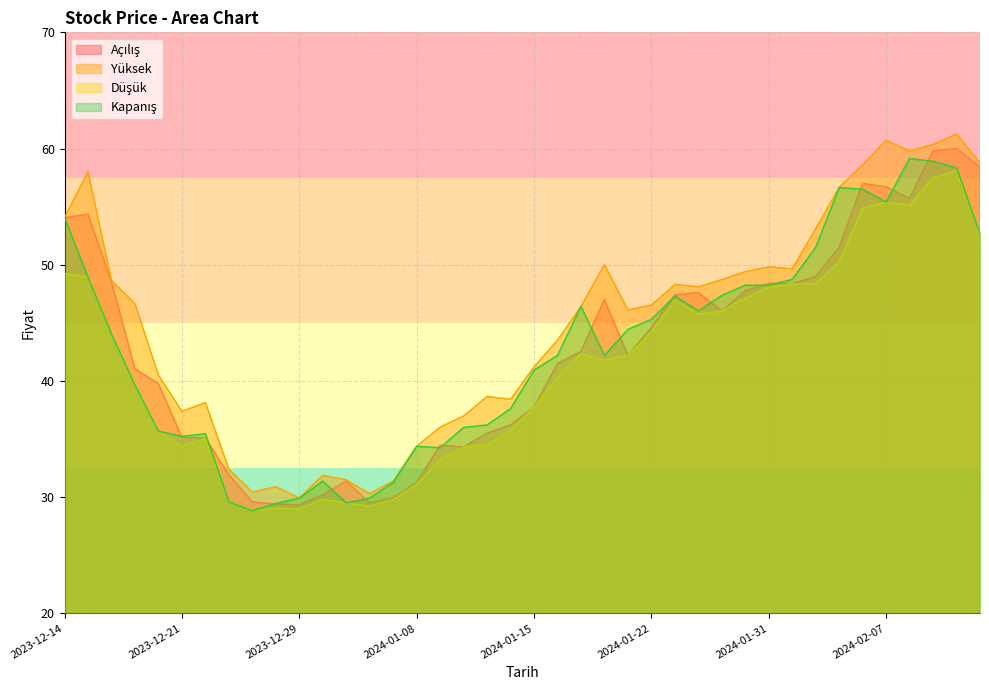

Is it true that Açılış equals 78.3 at 2024-02-07?

False